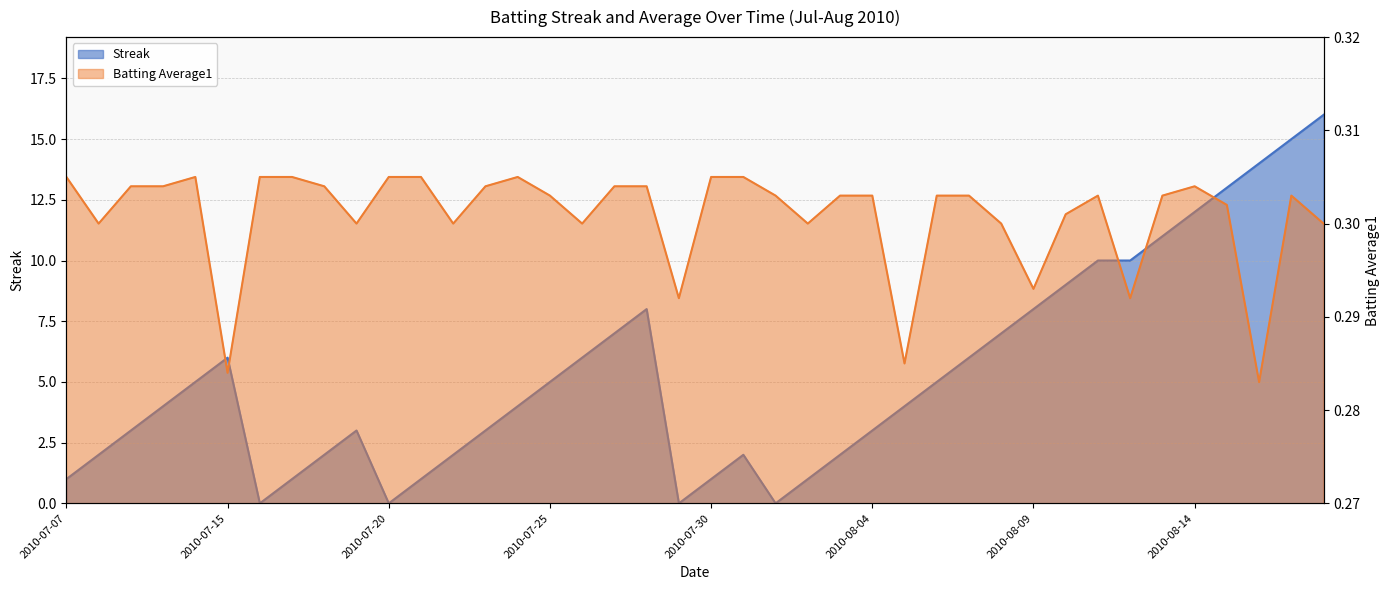

Rank the categories by Streak value from highest to lowest.

2010-08-18, 2010-08-17, 2010-08-16, 2010-08-15, 2010-08-14, 2010-08-13, 2010-08-11, 2010-08-12, 2010-08-10, 2010-07-28, 2010-08-09, 2010-07-27, 2010-08-08, 2010-07-15, 2010-07-26, 2010-08-07, 2010-07-11, 2010-07-25, 2010-08-06, 2010-07-10, 2010-07-24, 2010-08-05, 2010-07-09, 2010-07-19, 2010-07-23, 2010-08-04, 2010-07-08, 2010-07-18, 2010-07-22, 2010-07-31, 2010-08-03, 2010-07-07, 2010-07-17, 2010-07-21, 2010-07-30, 2010-08-02, 2010-07-16, 2010-07-20, 2010-07-29, 2010-08-01